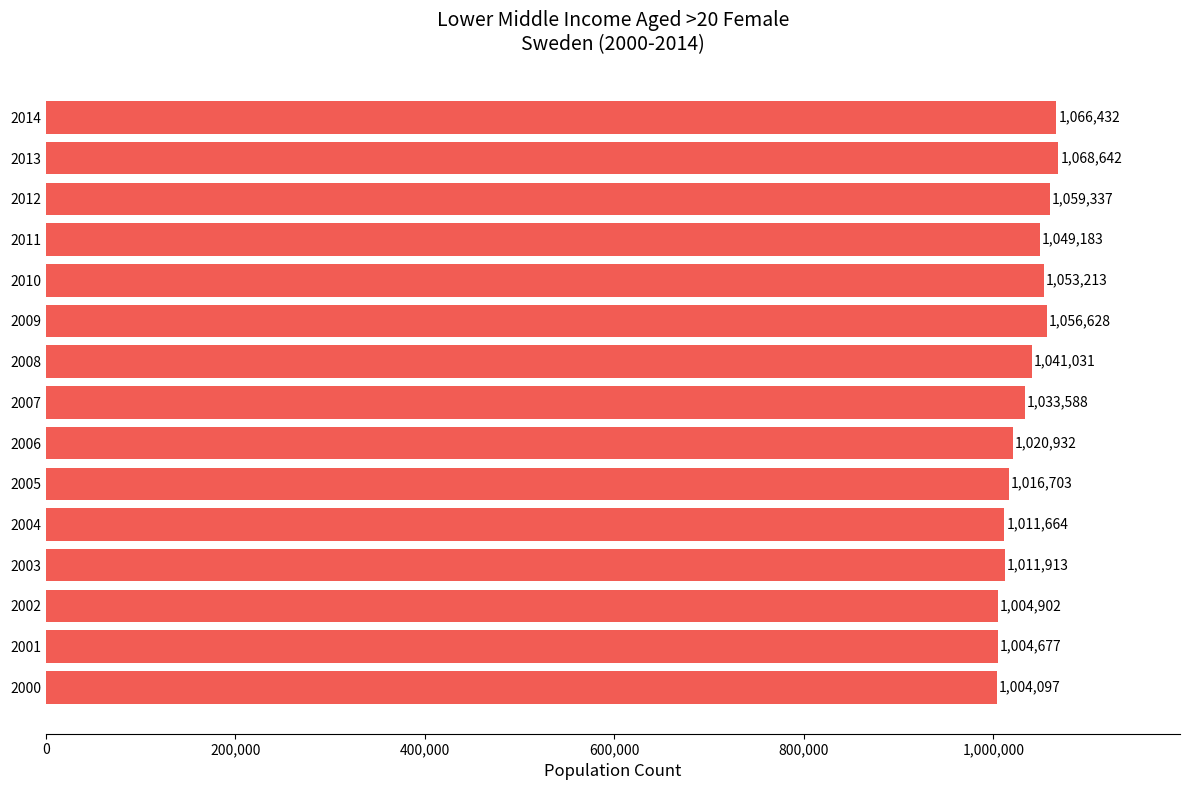

Reading bottom to top, what are all the values shown in this chart?

2000=1004097	2001=1004677	2002=1004902	2003=1011913	2004=1011664	2005=1016703	2006=1020932	2007=1033588	2008=1041031	2009=1056628	2010=1053213	2011=1049183	2012=1059337	2013=1068642	2014=1066432